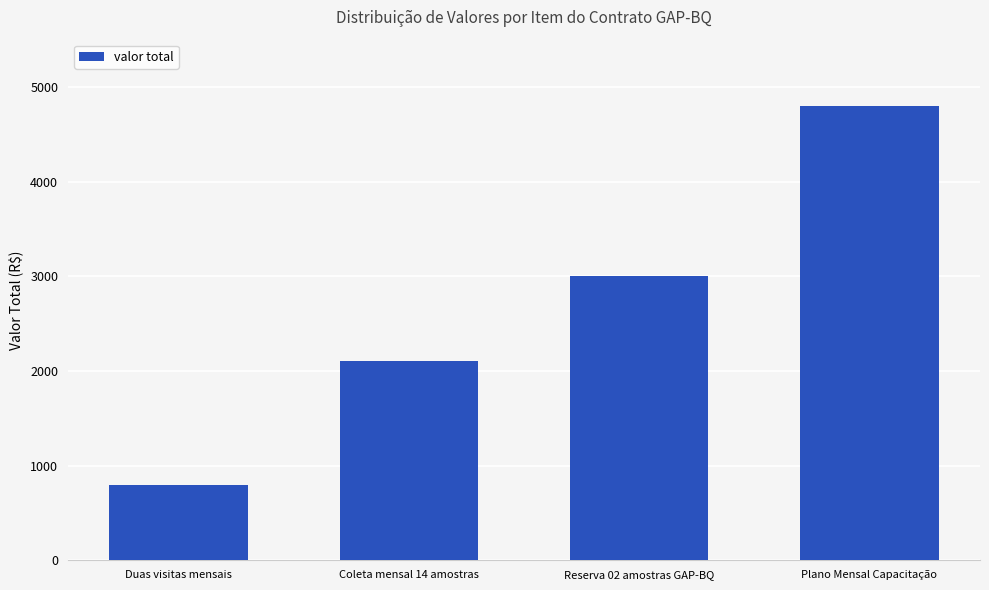

Rank the categories by value from highest to lowest.

Plano Mensal Capacitação, Reserva 02 amostras GAP-BQ, Coleta mensal 14 amostras, Duas visitas mensais